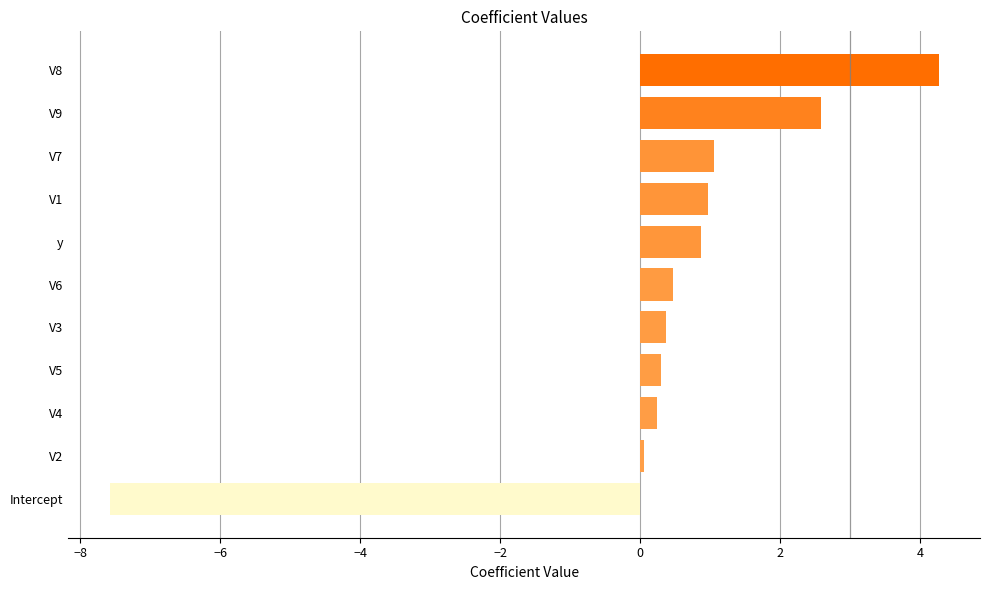

How many values are above zero?

10